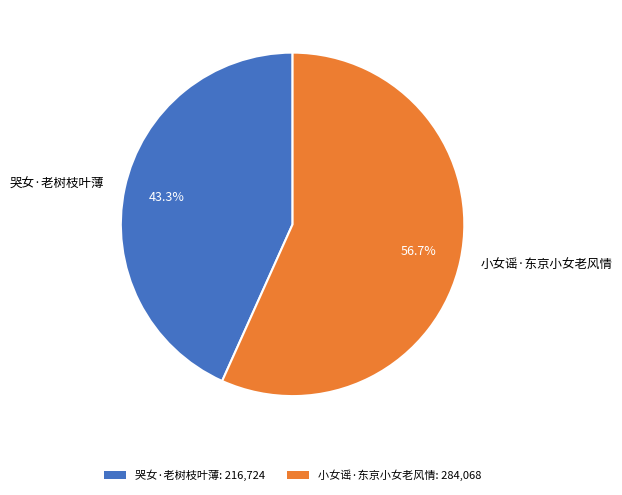

Which category has the biggest portion of the pie?

小女谣·东京小女老风情